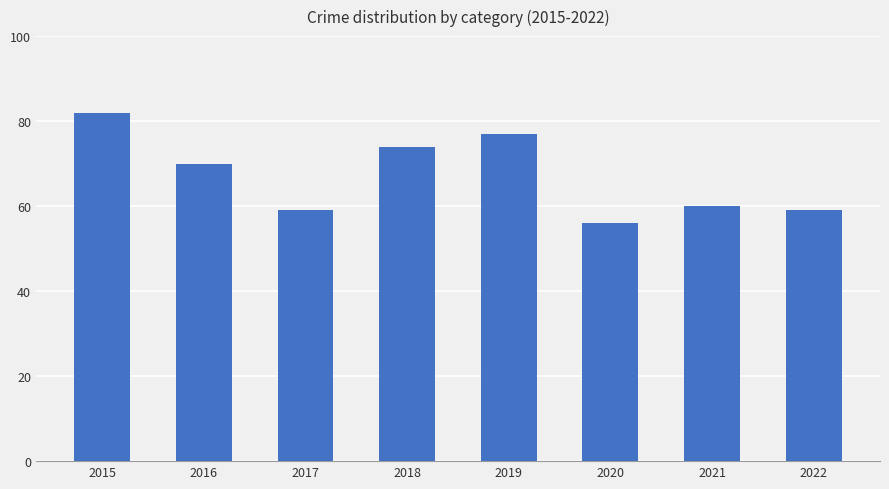

Reading left to right, list all the values displayed in this chart.

2015=82	2016=70	2017=59	2018=74	2019=77	2020=56	2021=60	2022=59